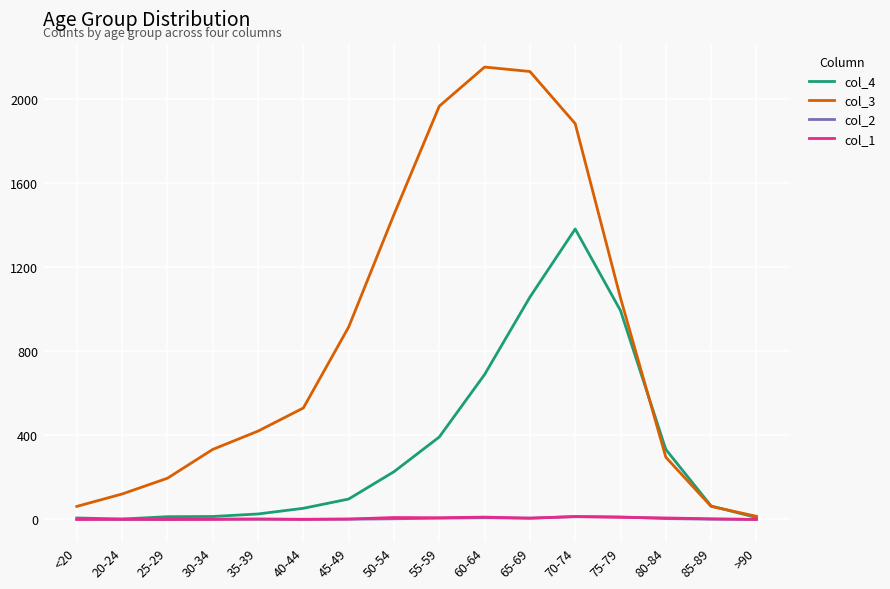

What is the sum of the col_2 values at 65-69 and 85-89?

7